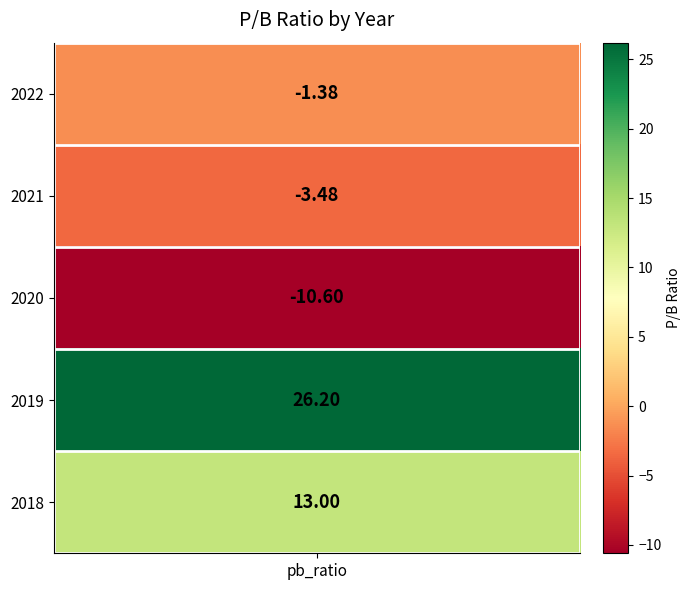

Which category has the highest value across all series?

2019